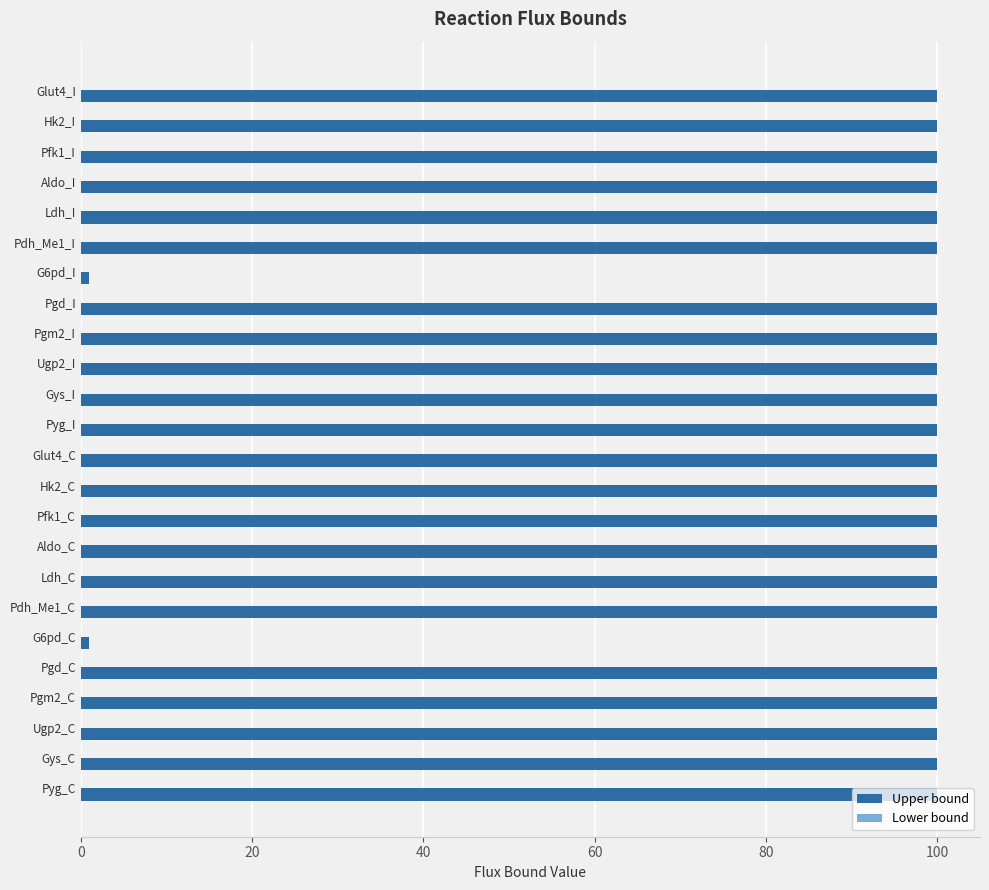

What is the greatest value displayed?

100.0